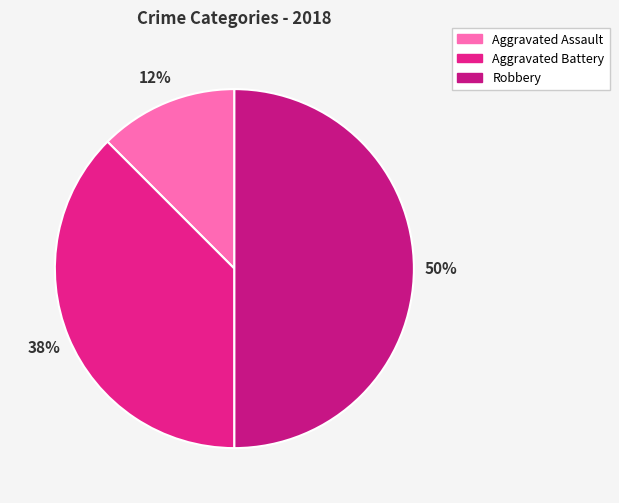

Count the number of slices in the pie.

3